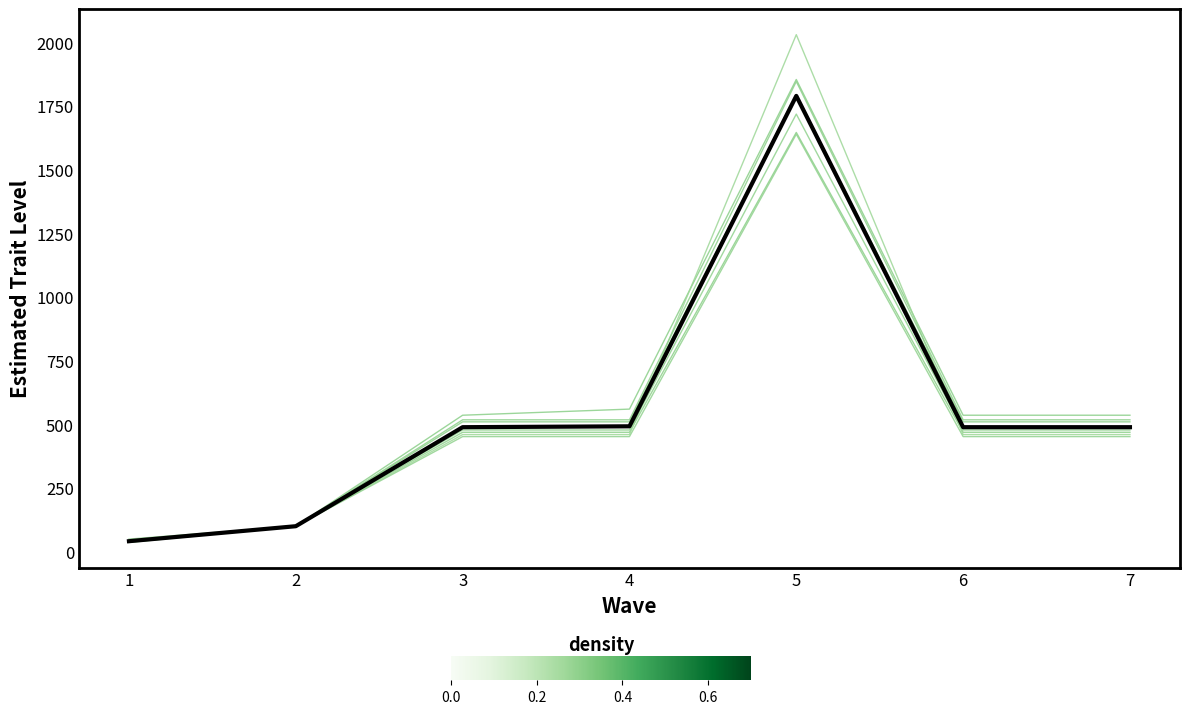

Which has a higher value, 5 or 3?

5